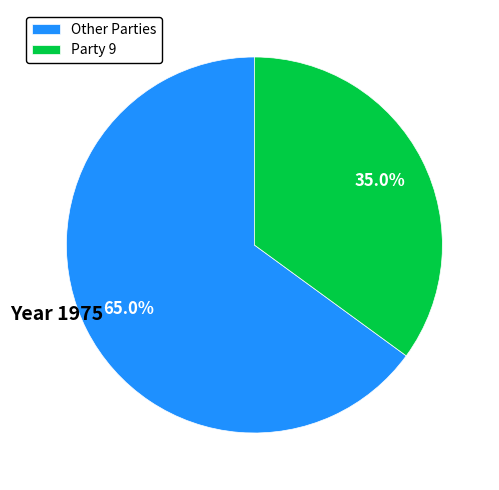

Rank the categories by value from highest to lowest.

Other Parties, Party 9